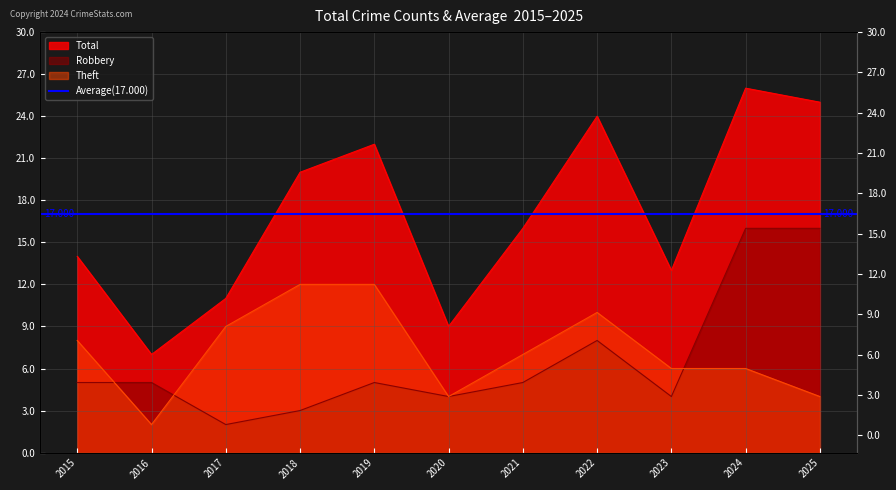

Which series has the largest total across all categories?

Total